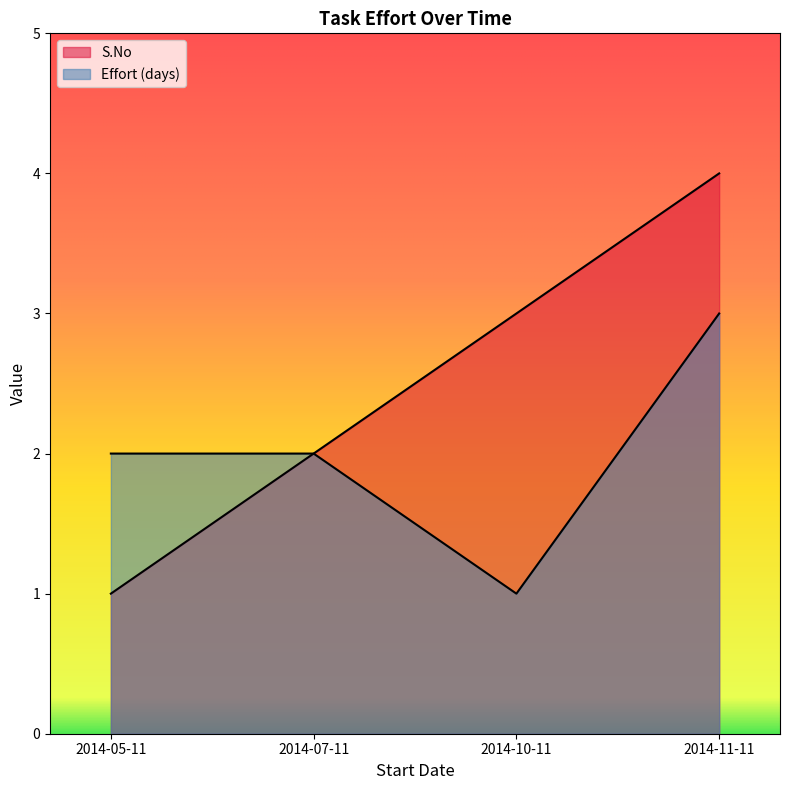

List the series in order of their peak value, lowest first.

Effort (days), S.No